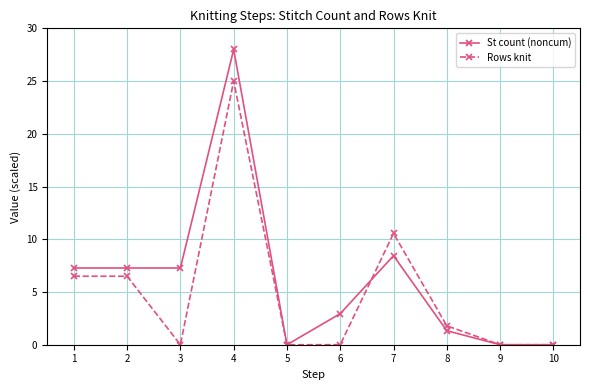

What are all the series names shown in the legend?

St count (noncum), Rows knit